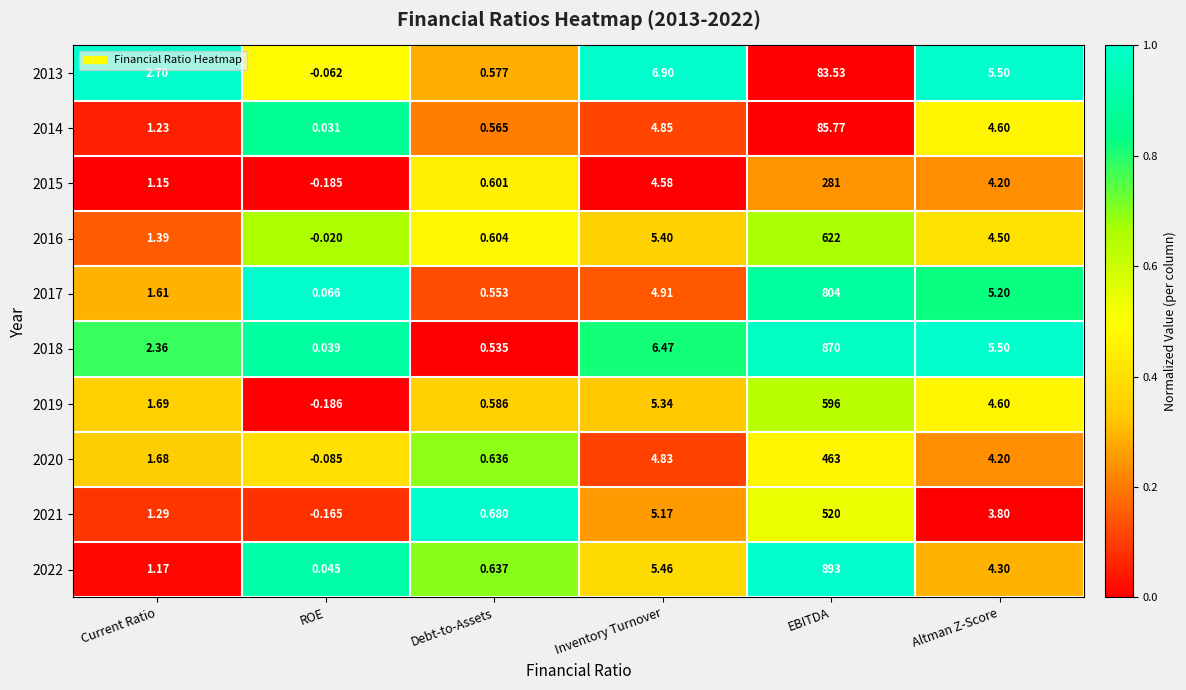

Rank the categories by 2018 value from highest to lowest.

EBITDA, Inventory Turnover, Altman Z-Score, Current Ratio, Debt-to-Assets, ROE